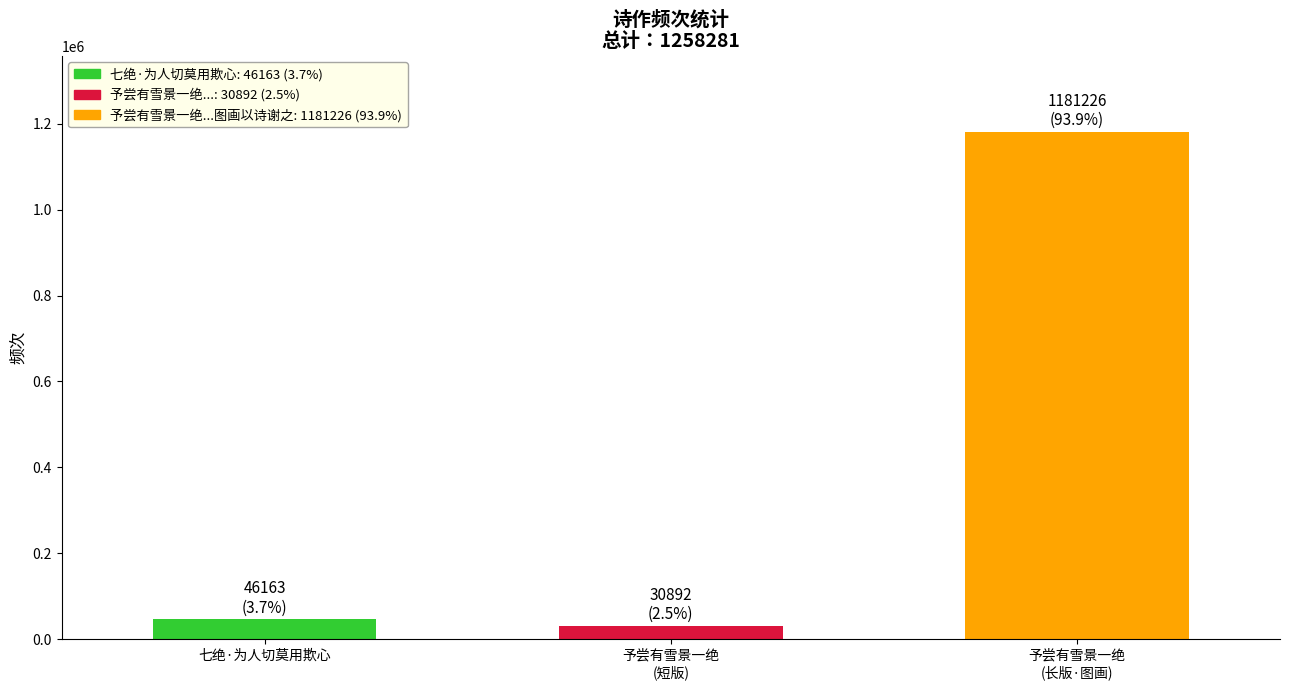

Reading left to right, what are all the values shown in this chart?

七绝·为人切莫用欺心=46163	予尝有雪景一绝
(短版)=30892	予尝有雪景一绝
(长版·图画)=1181226